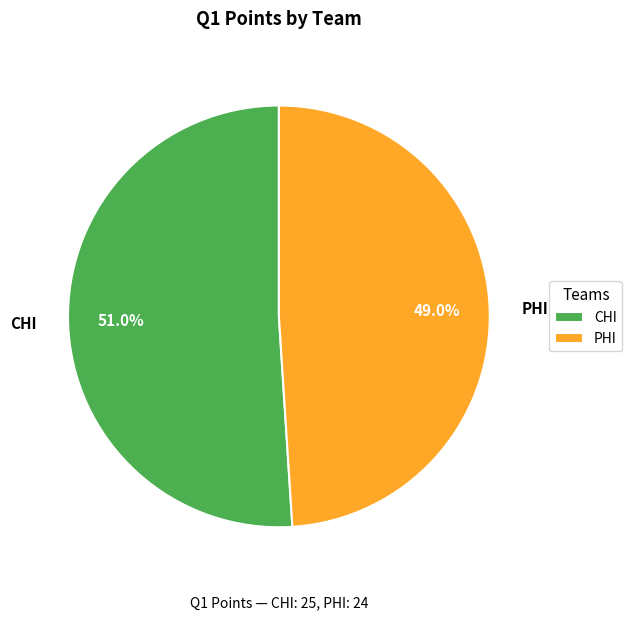

The PHI slice represents 49% of the pie. True or false?

True